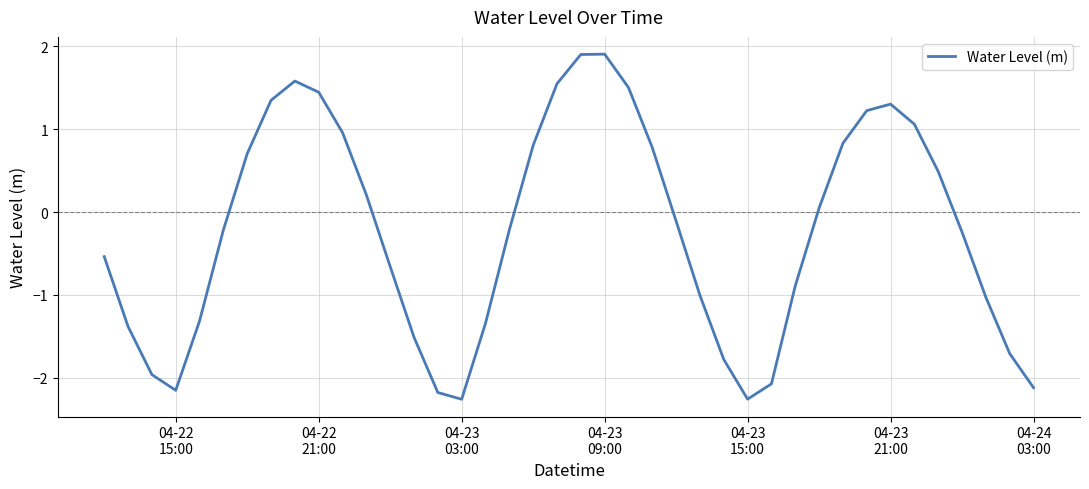

What is the greatest value displayed?

1.9